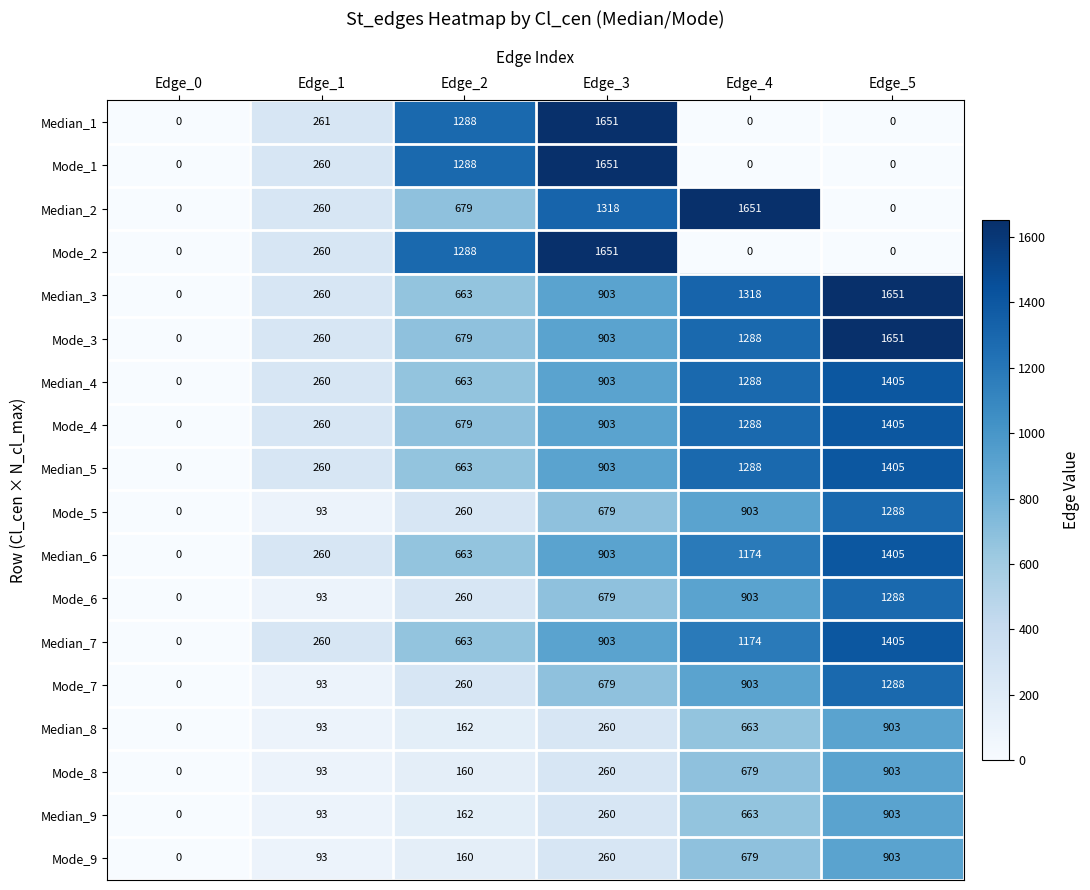

What value does the Median_4 series have at Edge_4, to the nearest 10?

1290